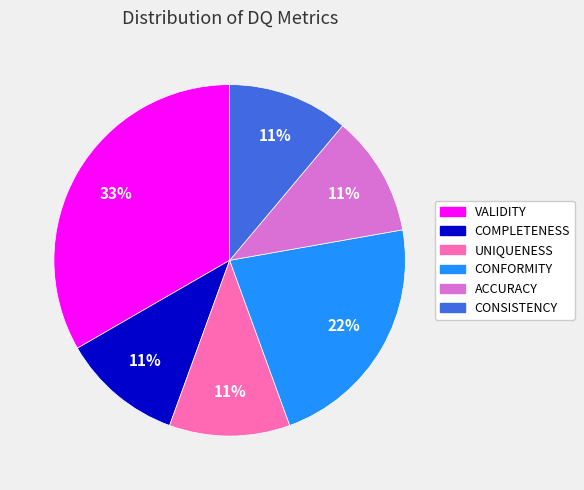

How many segments does this pie chart have?

6